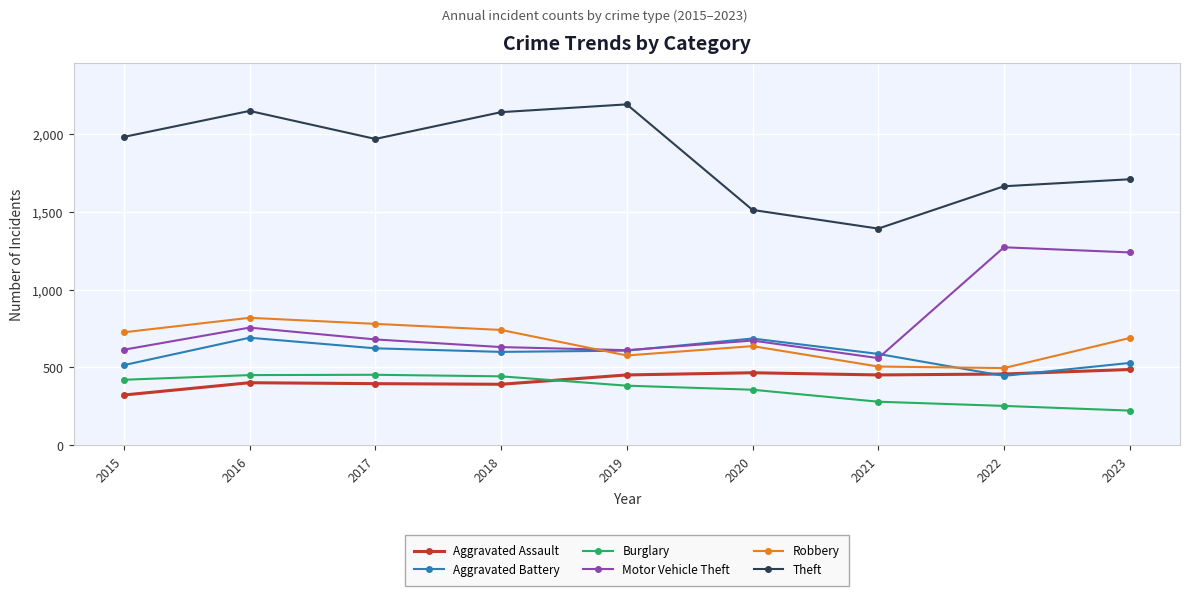

The Aggravated Battery series shows 623 at 2017. True or false?

True